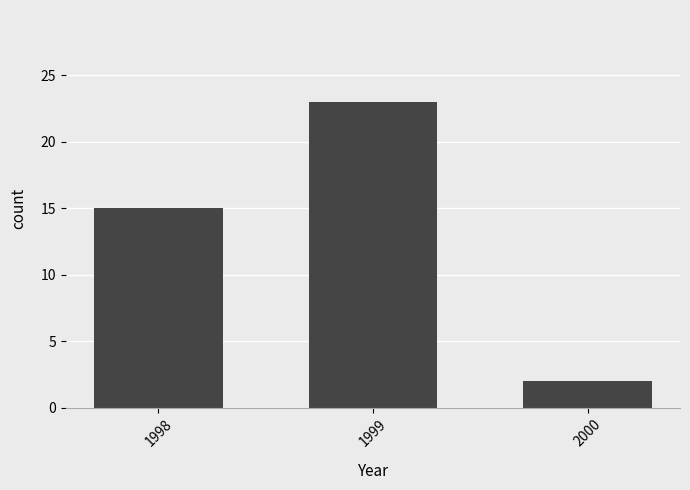

Read the value at 2000.

2